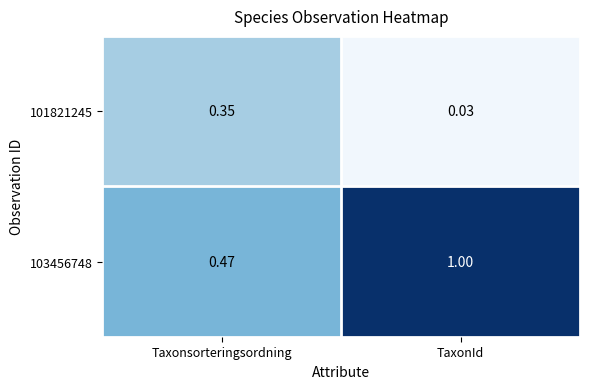

Which series has the largest total across all categories?

103456748